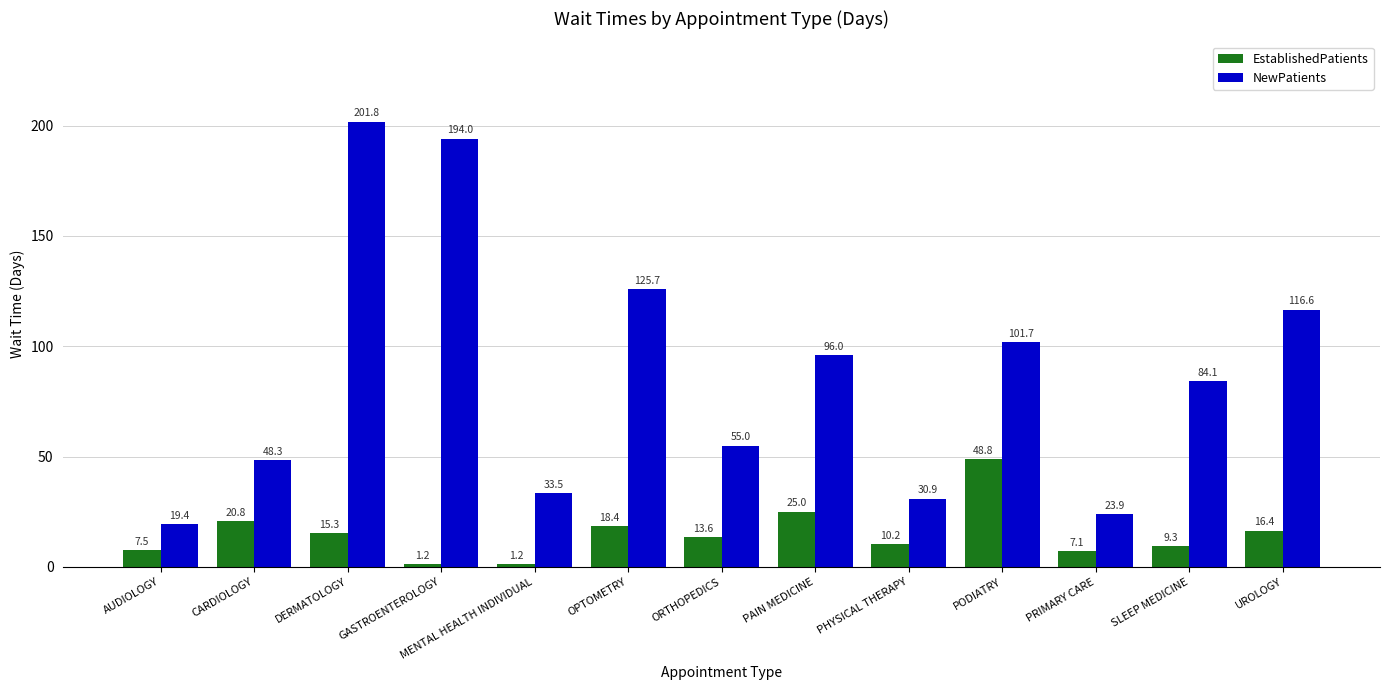

Which series has the largest total across all categories?

NewPatients